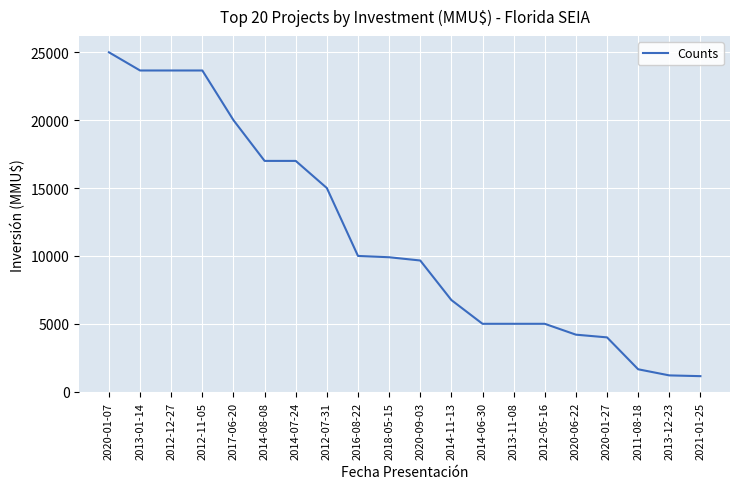

Where is the data nearest to the value 13072?

2012-07-31